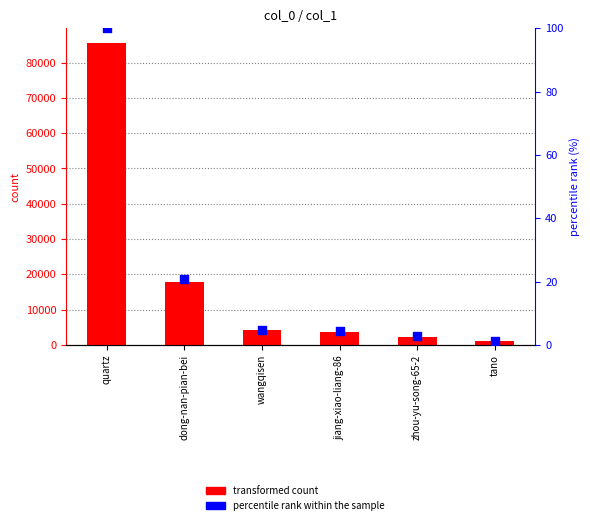

Which series reaches the minimum Y coordinate?

percentile rank within the sample